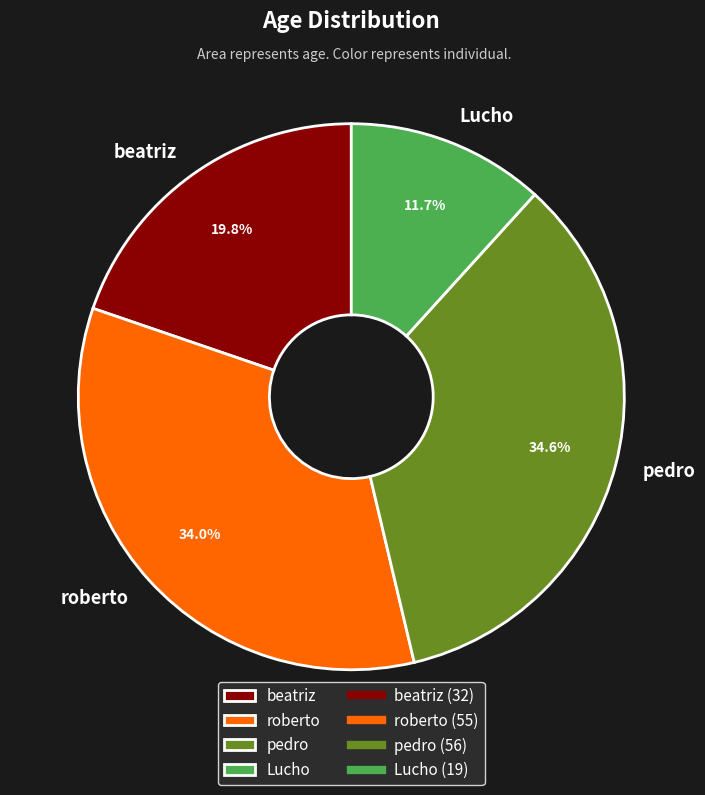

Which has a higher value, Lucho or pedro?

pedro